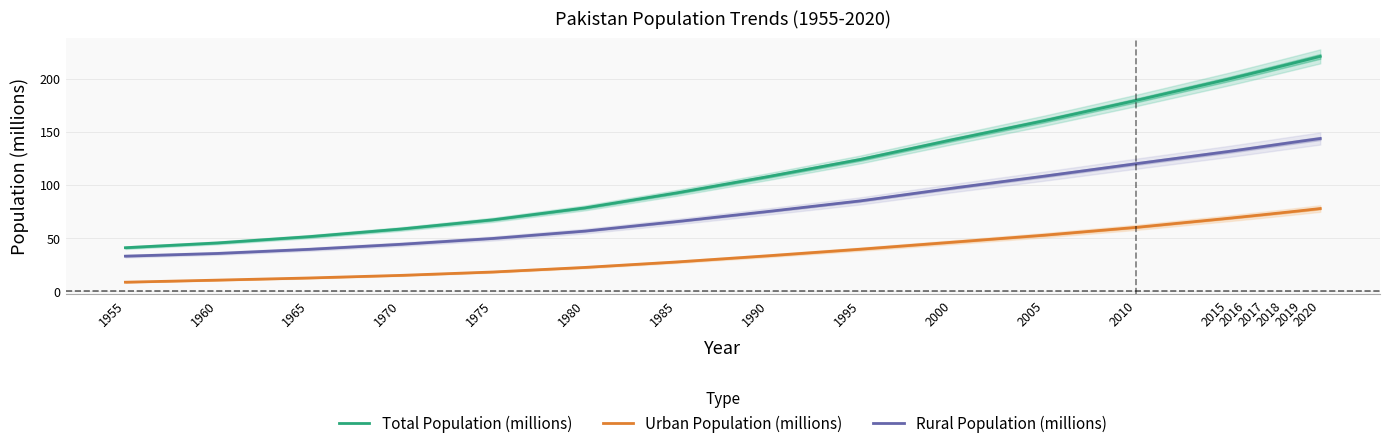

At which label does Rural Population (millions) reach its peak?

2020